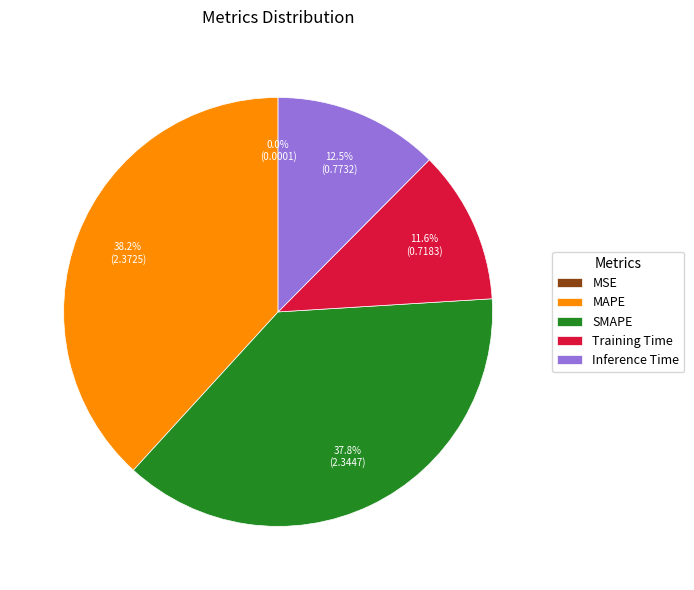

What percentage is the Training Time slice, to the nearest percent?

12%